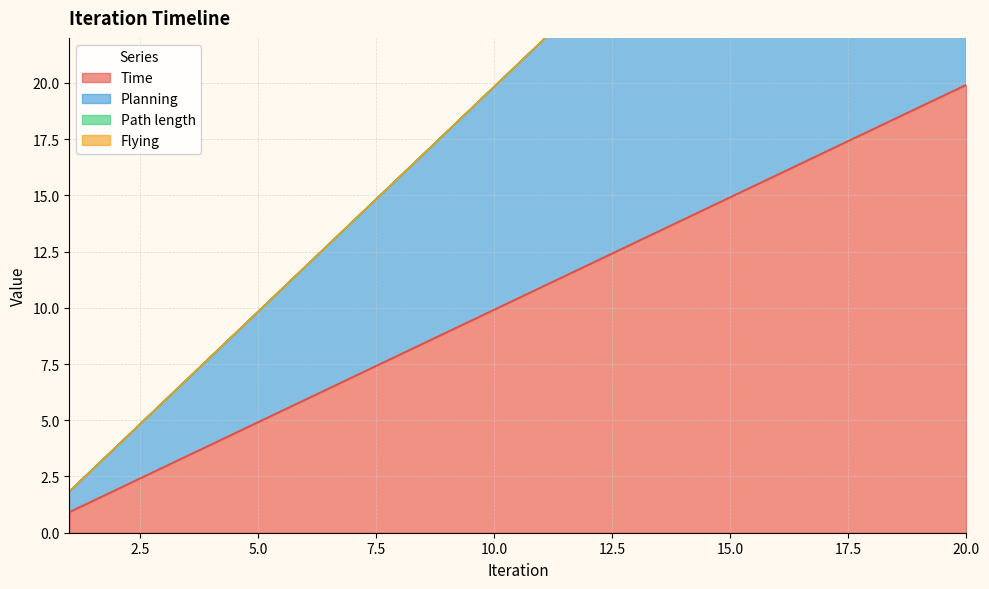

Which series has the largest total across all categories?

Planning